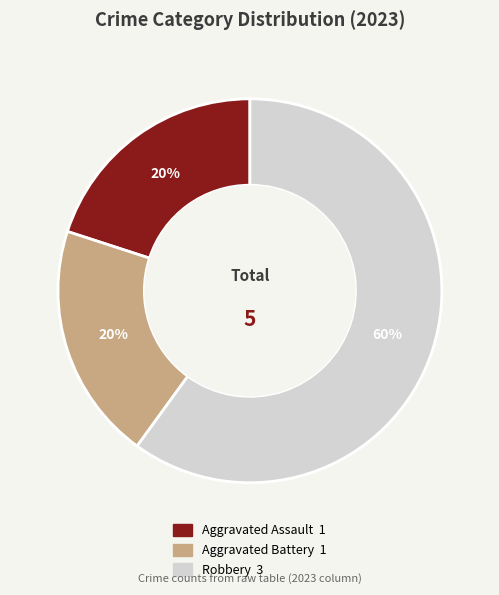

Which category accounts for the majority?

Robbery